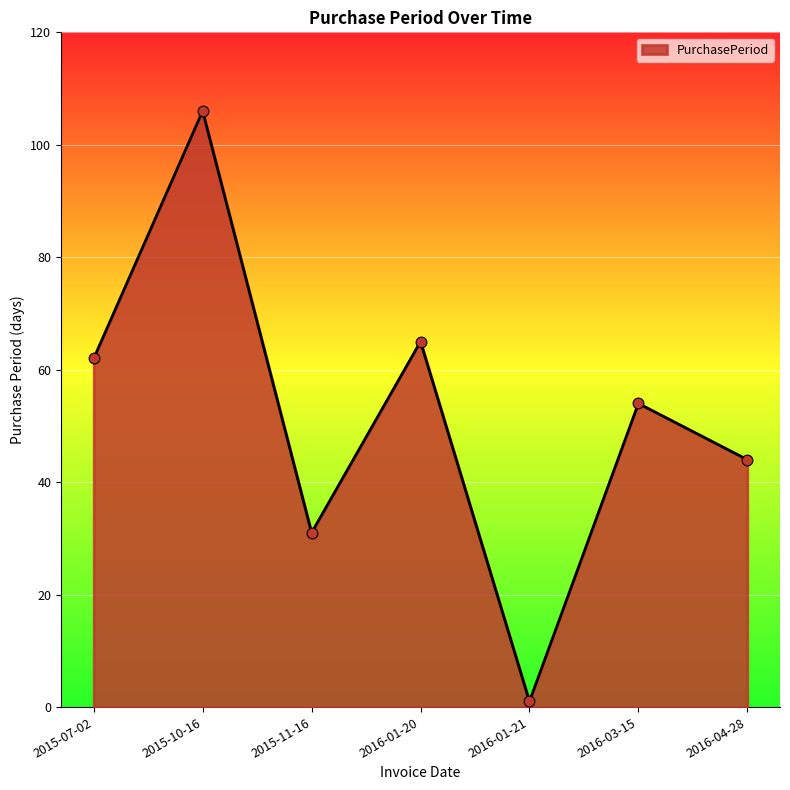

What is the change in value from 2015-10-16 to 2016-01-20?

-41